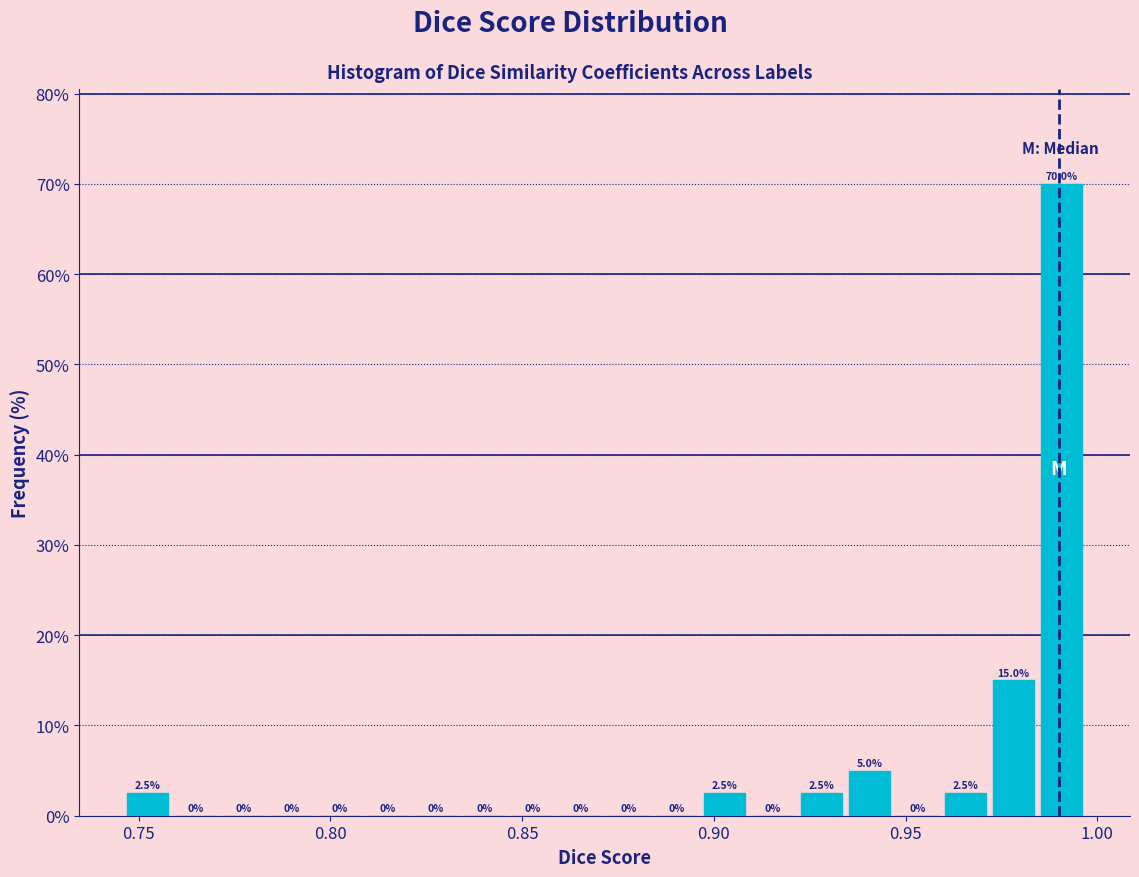

Around what value on the x-axis is the tallest bar? Give the approximate position of its centre, as read against the axis.

0.990